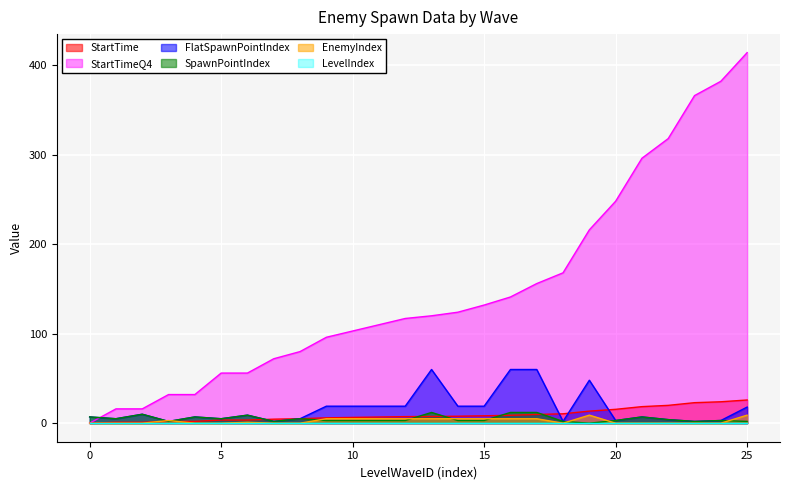

Reading right to left, list all the values displayed in this chart.

StartTime: 0=25.9	0=23.9	0=22.9	0=19.9	0=18.5	0=15.5	0=13.5	0=10.5	0=9.8	0=8.8	0=8.2	0=7.8	0=7.5	0=7.3	0=6.9	0=6.5	0=6.0	0=5.0	0=4.5	0=3.5	0=3.5	0=2.0	0=2.0	0=1.0	0=1.0	0=0.0
StartTimeQ4: 0=414.0	0=382.0	0=366.0	0=318.0	0=296.0	0=248.0	0=216.0	0=168.0	0=156.0	0=141.0	0=132.0	0=124.0	0=120.0	0=117.0	0=110.0	0=103.0	0=96.0	0=80.0	0=72.0	0=56.0	0=56.0	0=32.0	0=32.0	0=16.0	0=16.0	0=0.0
FlatSpawnPointIndex: 0=18.0	0=3.0	0=2.0	0=4.0	0=7.0	0=3.0	0=48.0	0=2.0	0=60.0	0=60.0	0=19.0	0=19.0	0=60.0	0=19.0	0=19.0	0=19.0	0=19.0	0=5.0	0=2.0	0=9.0	0=5.0	0=7.0	0=2.0	0=10.0	0=5.0	0=7.0
SpawnPointIndex: 0=2.0	0=3.0	0=2.0	0=4.0	0=7.0	0=3.0	0=0.0	0=2.0	0=12.0	0=12.0	0=3.0	0=3.0	0=12.0	0=3.0	0=3.0	0=3.0	0=3.0	0=5.0	0=2.0	0=9.0	0=5.0	0=7.0	0=2.0	0=10.0	0=5.0	0=7.0
EnemyIndex: 0=9.0	0=0.0	0=0.0	0=0.0	0=0.0	0=0.0	0=9.0	0=0.0	0=5.0	0=5.0	0=5.0	0=5.0	0=5.0	0=5.0	0=5.0	0=5.0	0=5.0	0=0.0	0=0.0	0=1.0	0=0.0	0=0.0	0=3.0	0=0.0	0=0.0	0=0.0